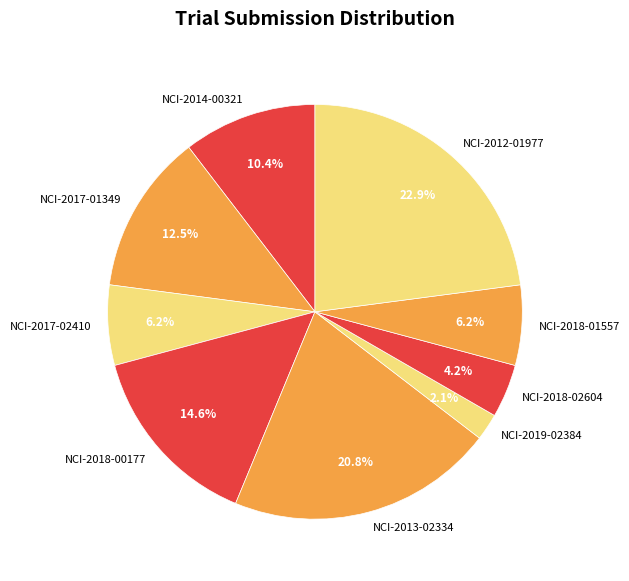

Which category has the biggest portion of the pie?

NCI-2012-01977